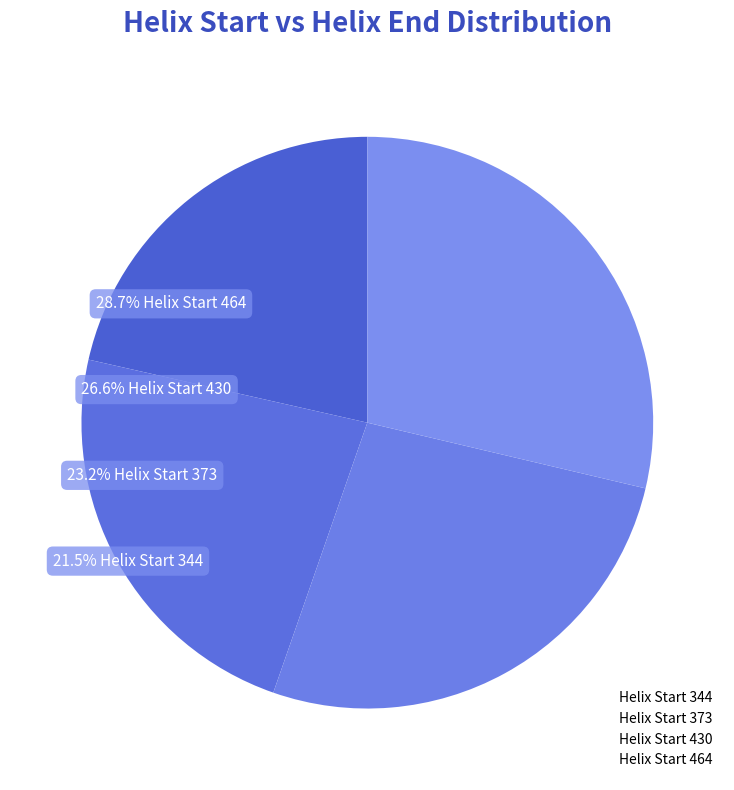

Which category has the smallest portion of the pie?

344